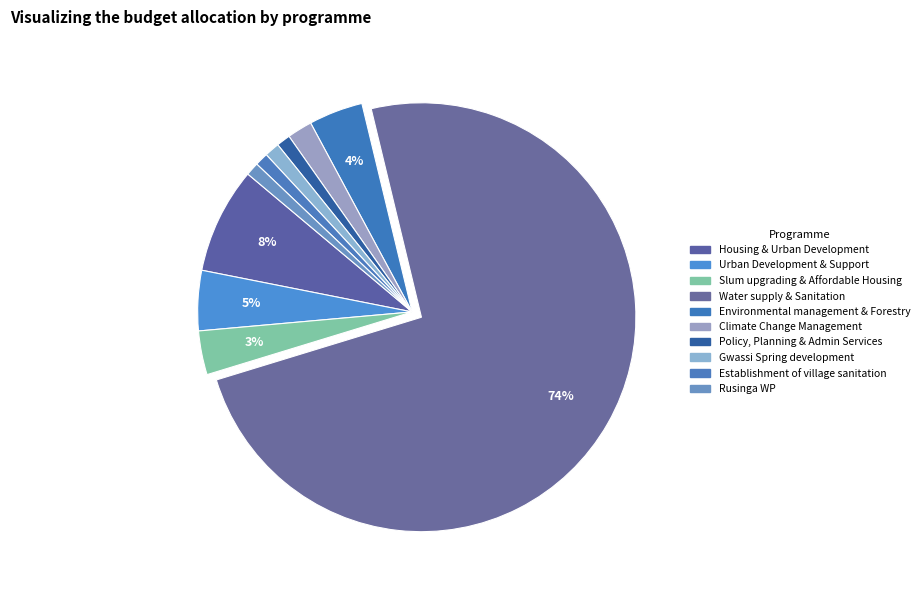

How many segments does this pie chart have?

10